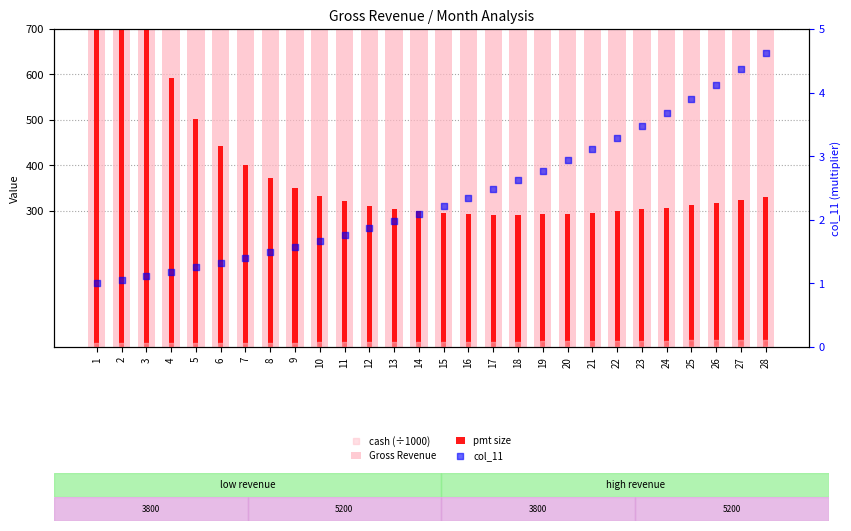

Which series reaches the minimum Y coordinate?

col_11